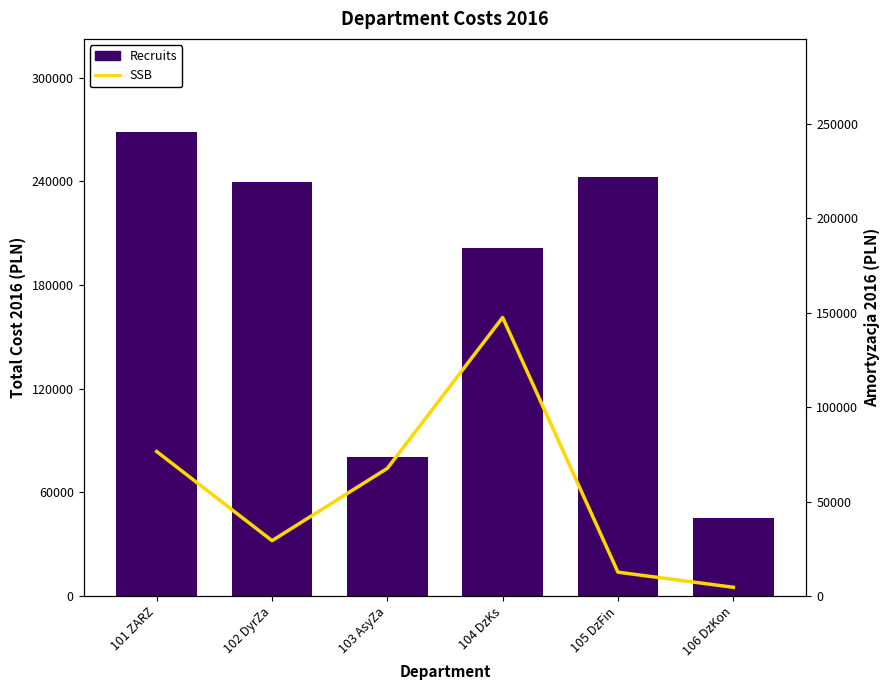

Reading left to right, transcribe all the data shown in this chart.

Recruits: 101 ZARZ=268635.8	102 DyrZa=239625.2	103 AsyZa=80567.6	104 DzKs=201151.4	105 DzFin=242279.8	106 DzKon=44866.7
SSB: 101 ZARZ=76490.8	102 DyrZa=29319.7	103 AsyZa=67602.9	104 DzKs=147480.0	105 DzFin=12633.4	106 DzKon=4636.0